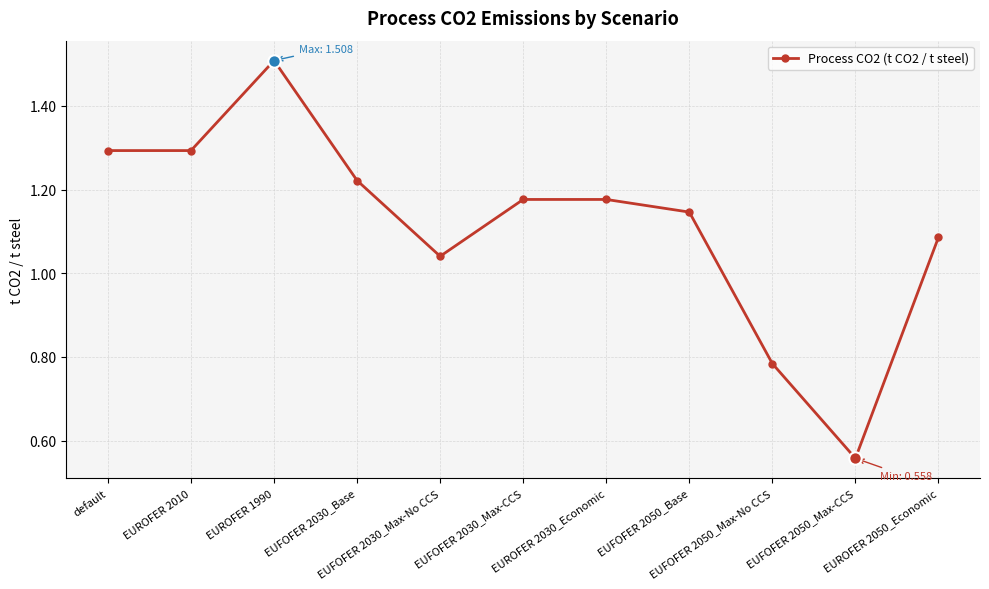

Which has a higher value, default or EUROFER 1990?

EUROFER 1990